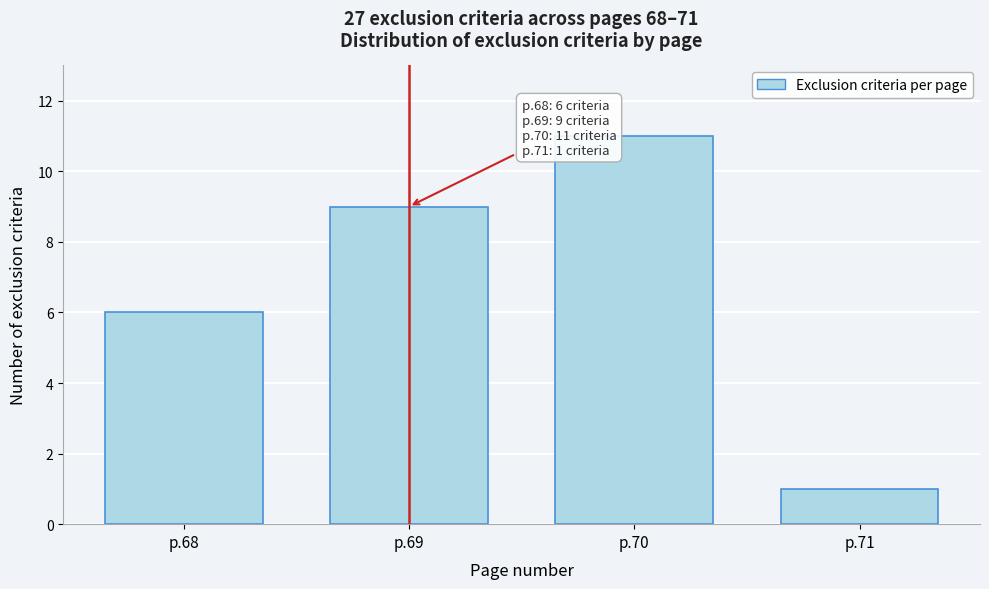

Reading left to right, transcribe all the data shown in this chart.

6	9	11	1